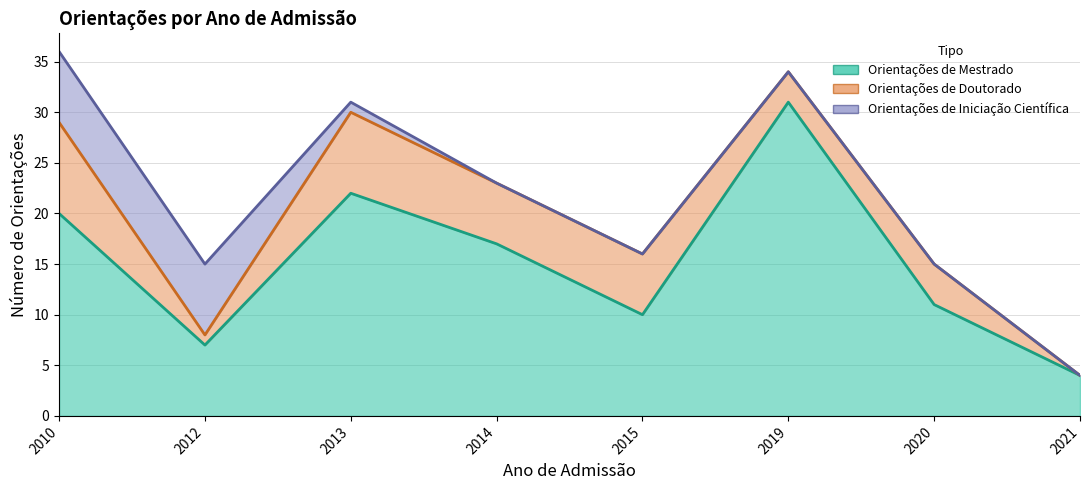

How many values in the Orientações de Mestrado series are below 17?

4